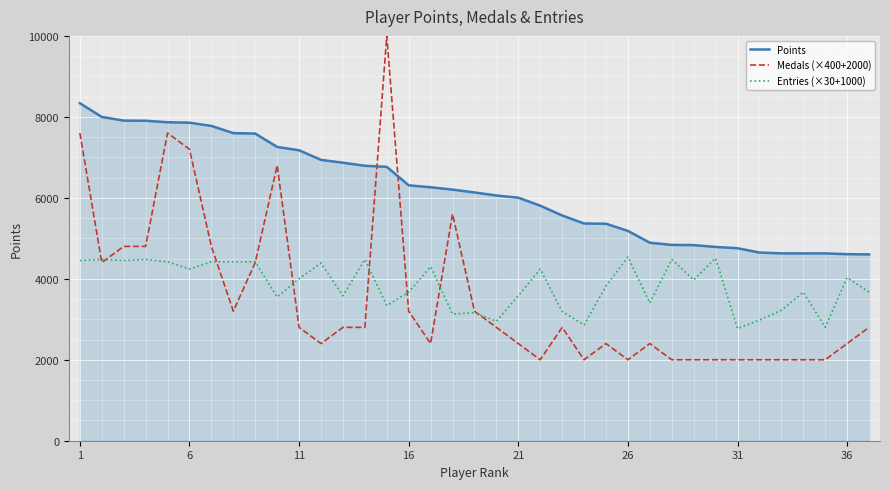

In Entries (×30+1000), how many points are lower than both neighbors (excluding endpoints)?

12